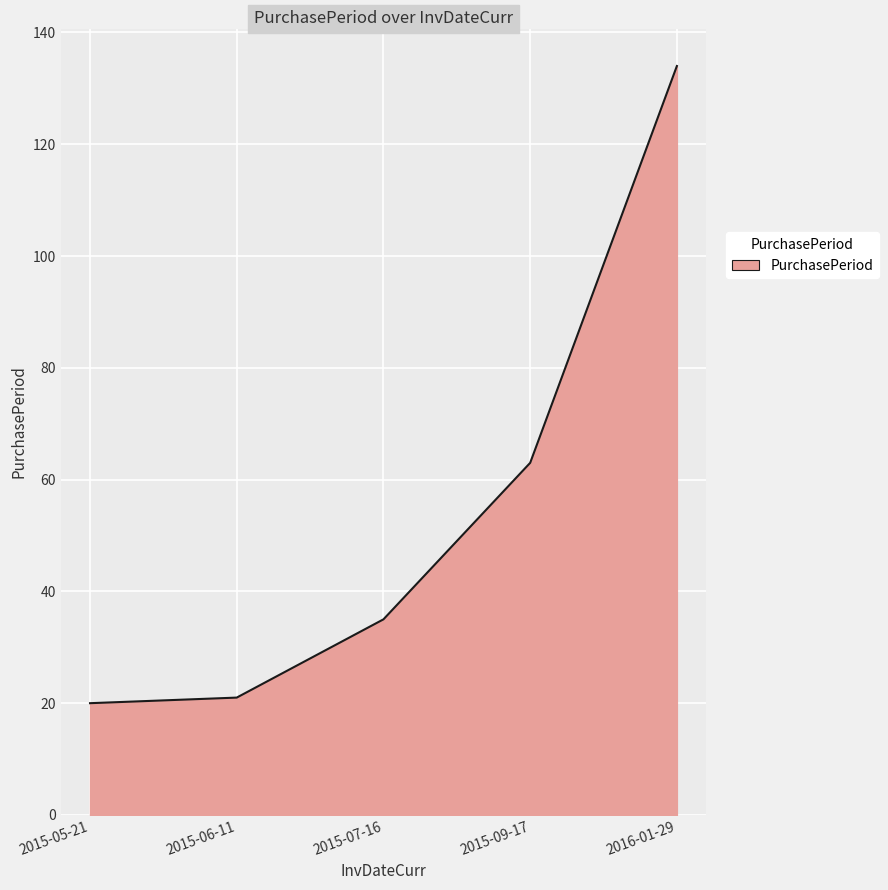

What is the sum of all values?

273